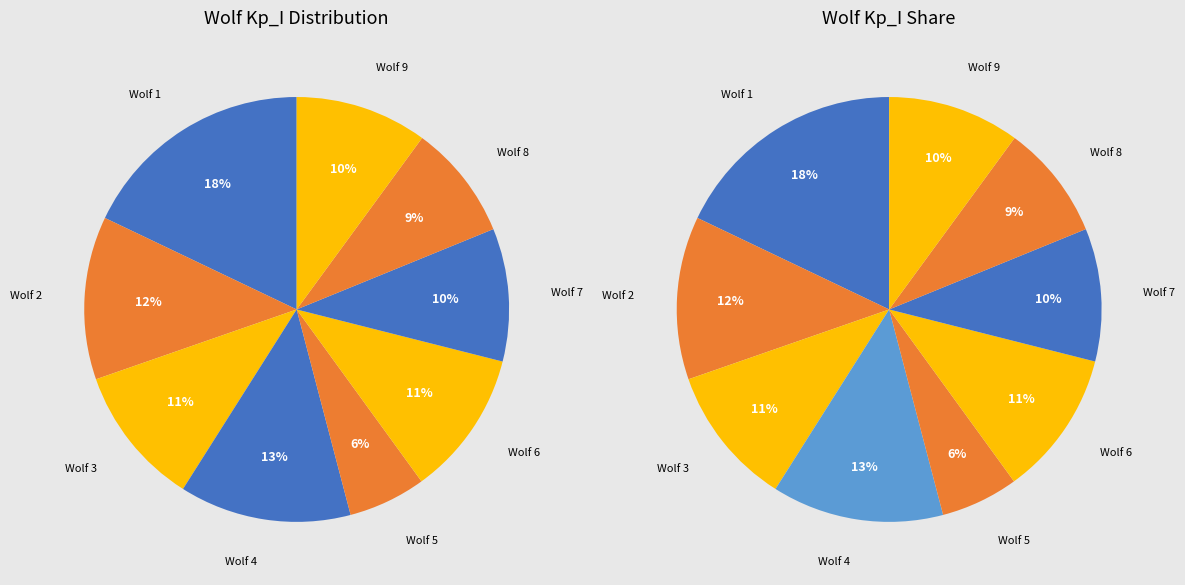

To the nearest percent, what is the average slice percentage?

11%